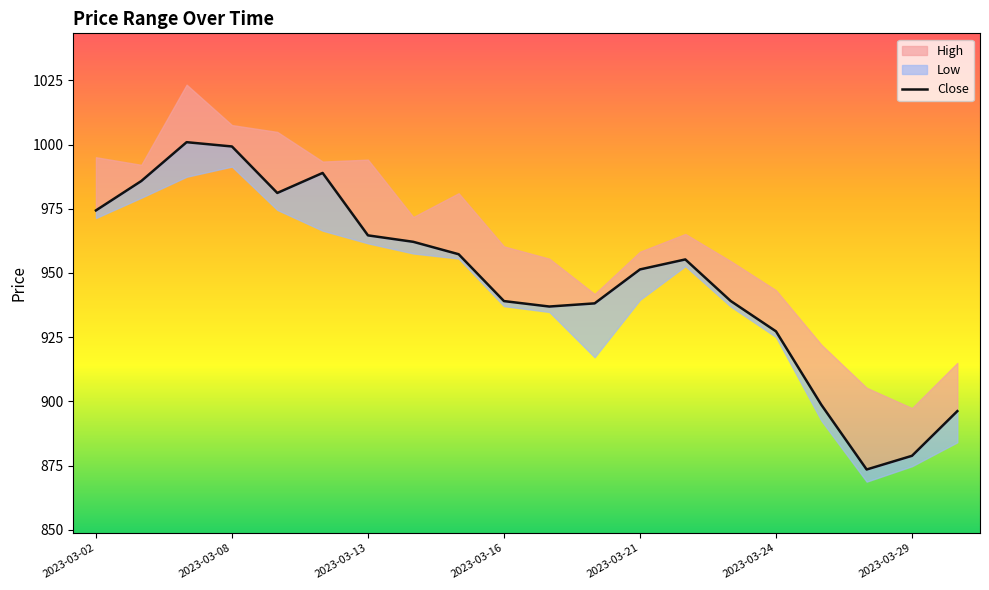

The value at 2023-03-29 is 1319.9. True or false?

False